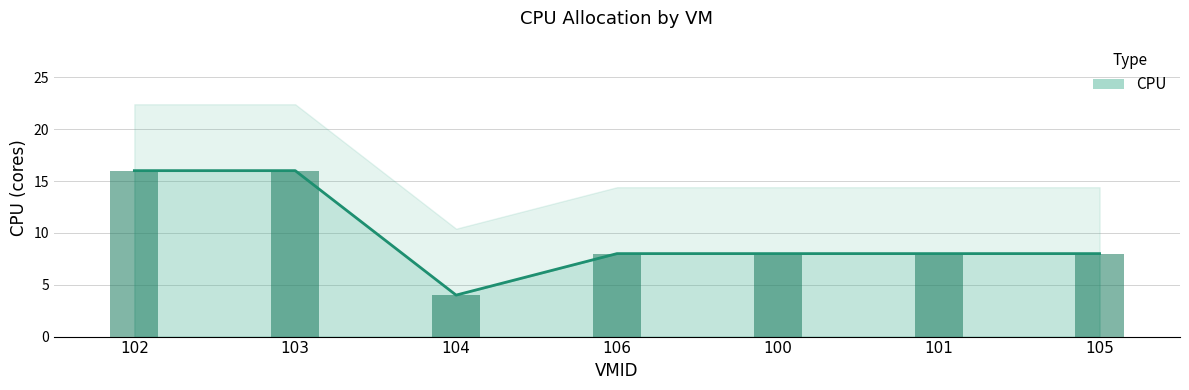

What is the value of the 3rd bar from the left?

4